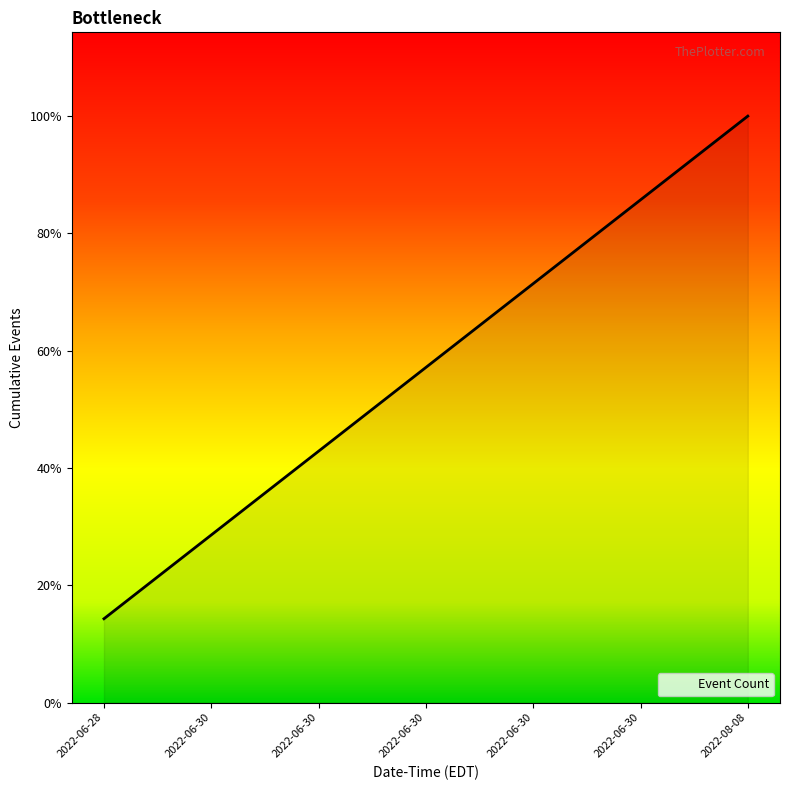

Does the chart have visible grid lines?

No